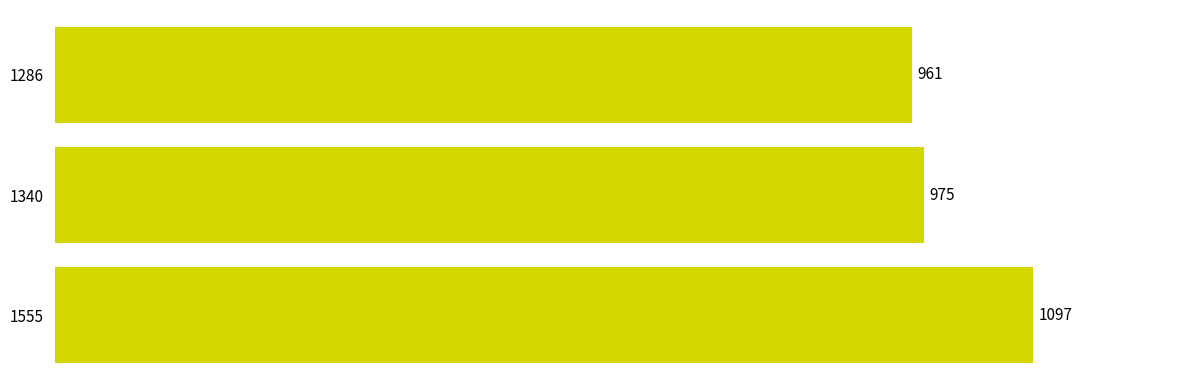

Reading bottom to top, transcribe all the data shown in this chart.

1555=1097	1340=975	1286=961